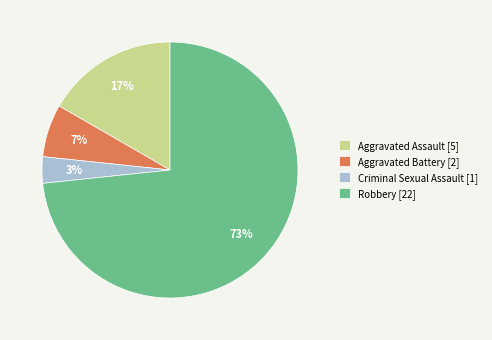

To the nearest percent, what is the average slice percentage?

25%